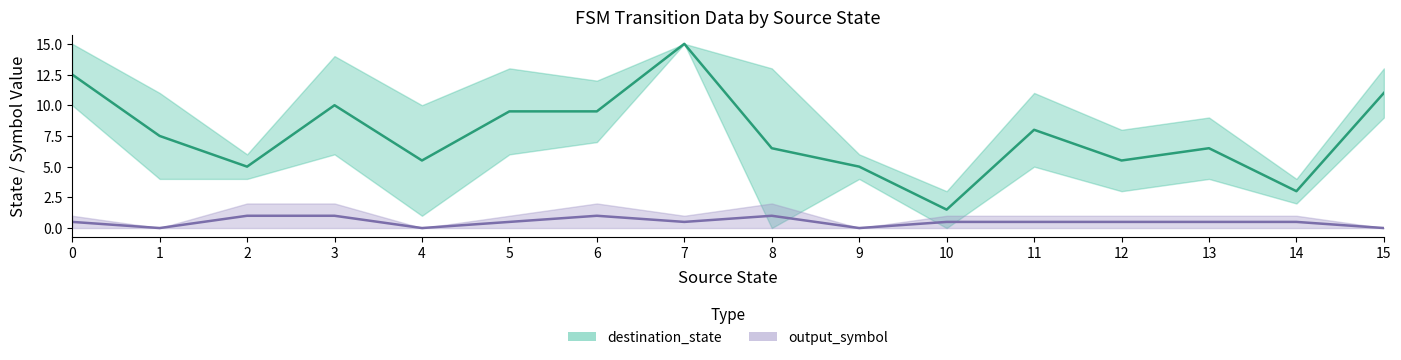

Which category has the lowest value across all series?

1